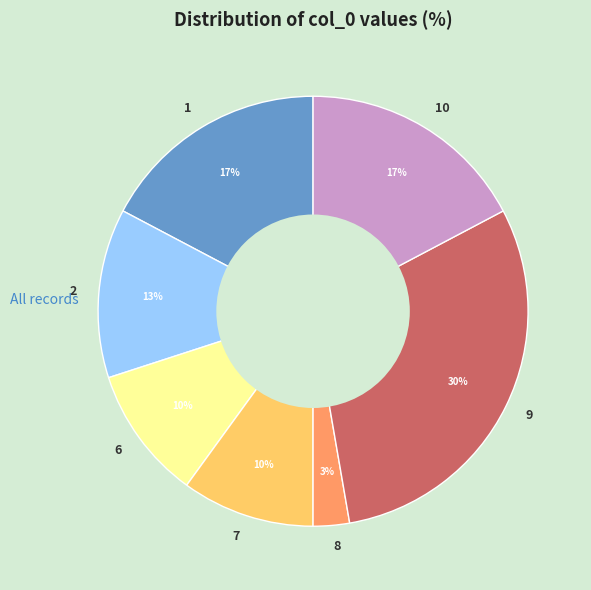

Count the number of slices in the pie.

7